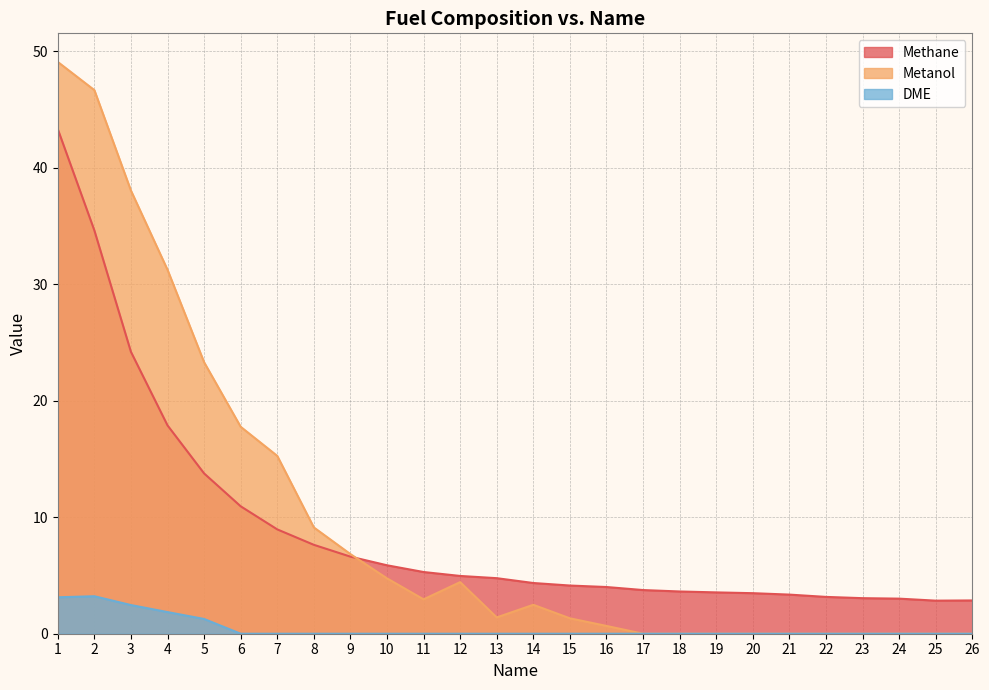

What is the average value of the DME series?

0.5